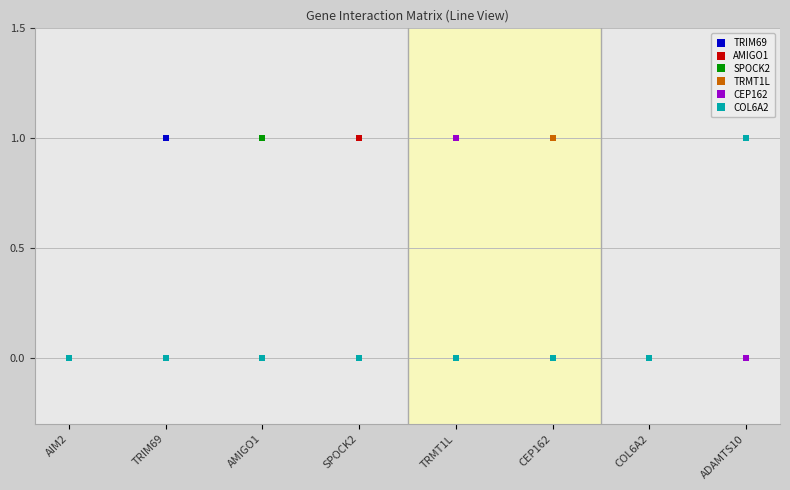

Which series changed the most between CEP162 and COL6A2?

TRMT1L